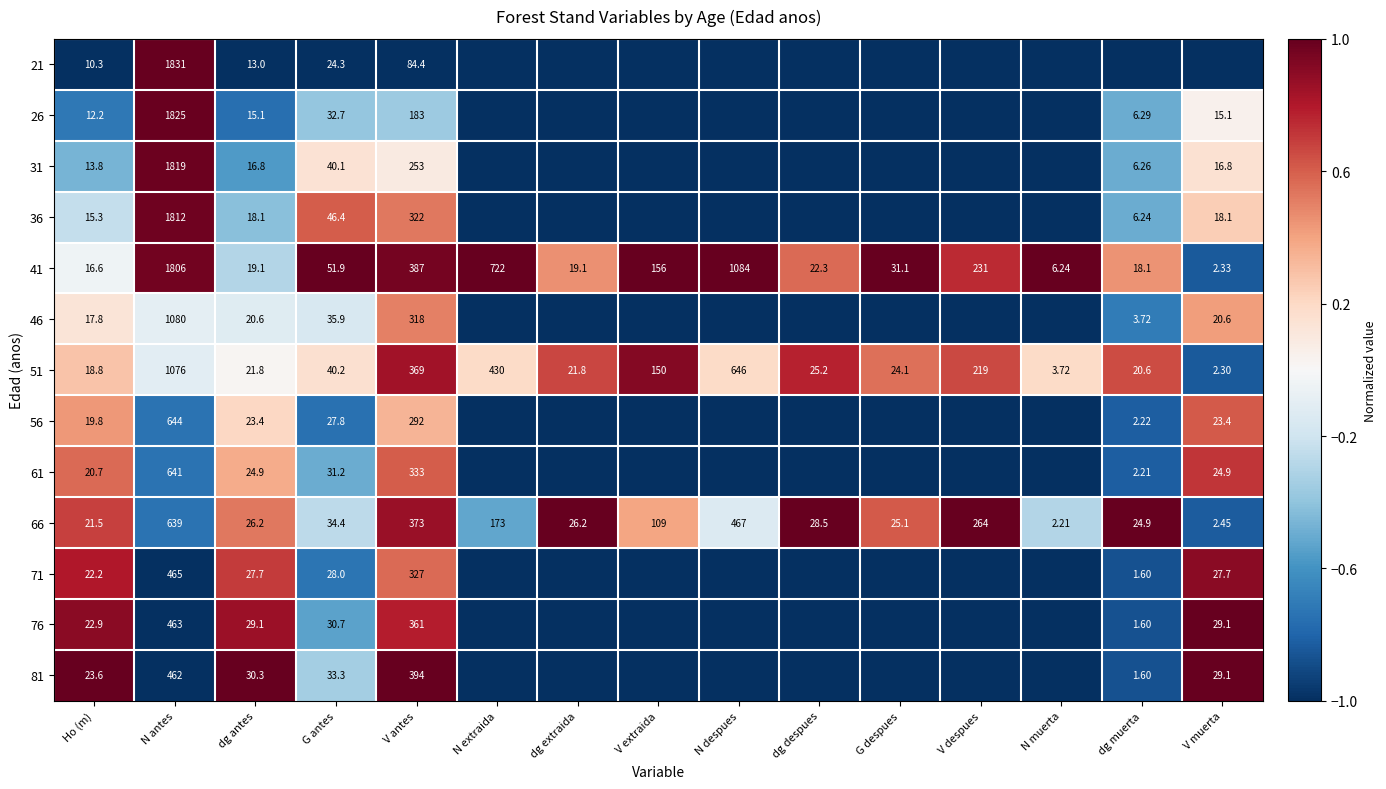

Which category has the highest value in the 66 series?

N antes